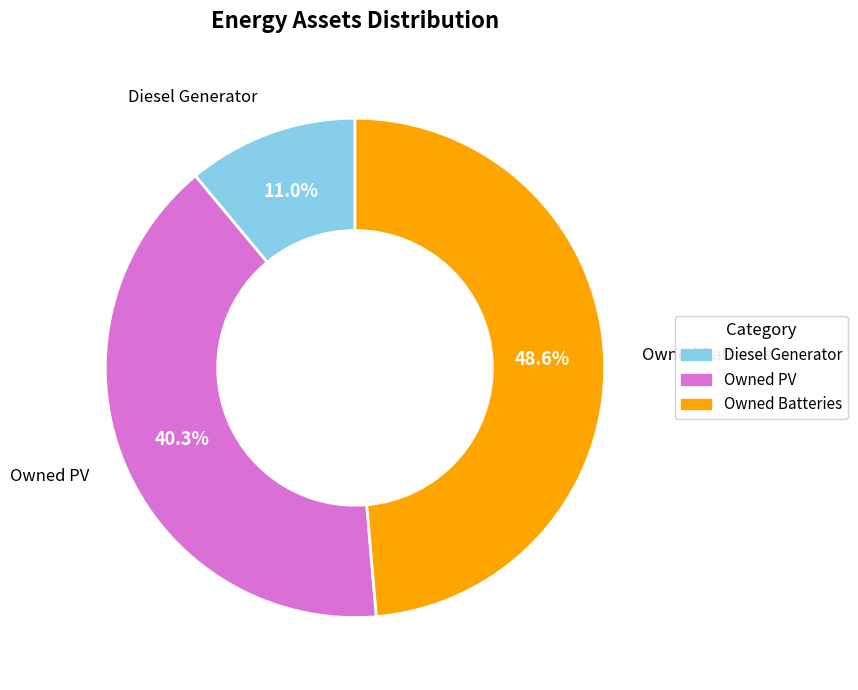

Is it true that Diesel Generator is 11% of the pie?

True